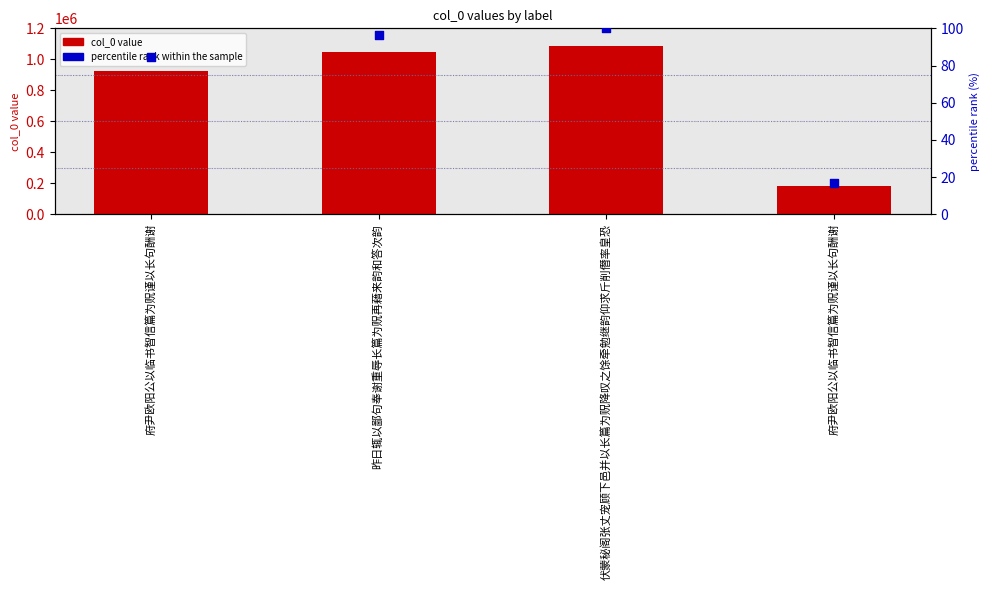

Which series reaches the maximum Y coordinate?

col_0 value